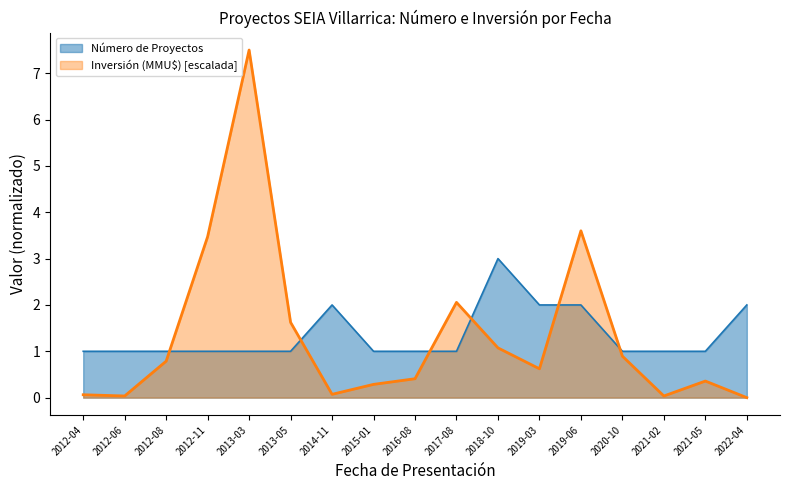

How many Número de Proyectos values are between 1 and 2?

16